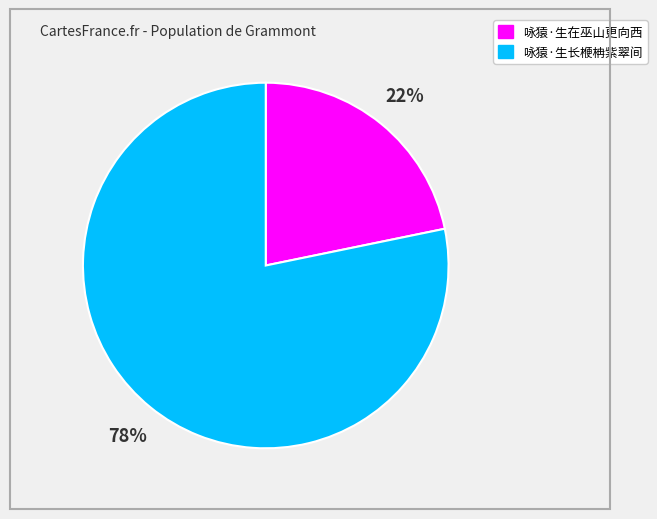

Which has a higher value, 咏猿·生长楩柟紫翠间 or 咏猿·生在巫山更向西?

咏猿·生长楩柟紫翠间